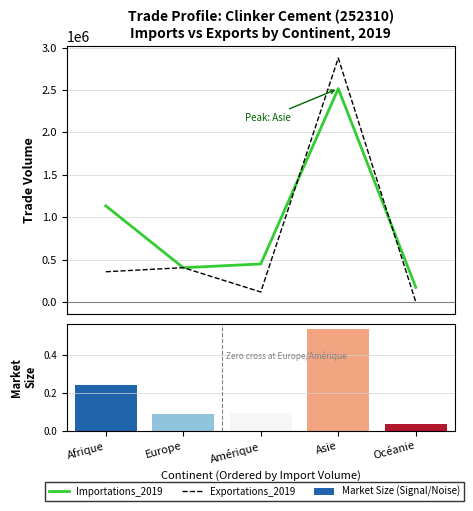

Reading left to right, list all the values displayed in this chart.

Importations_2019: 1133838.0	404008.0	448290.0	2516352.0	171914.0
Exportations_2019: 356347.0	404575.0	117834.0	2876785.0	124.0
Market Size (Signal/Noise): 0.2	0.1	0.1	0.5	0.0